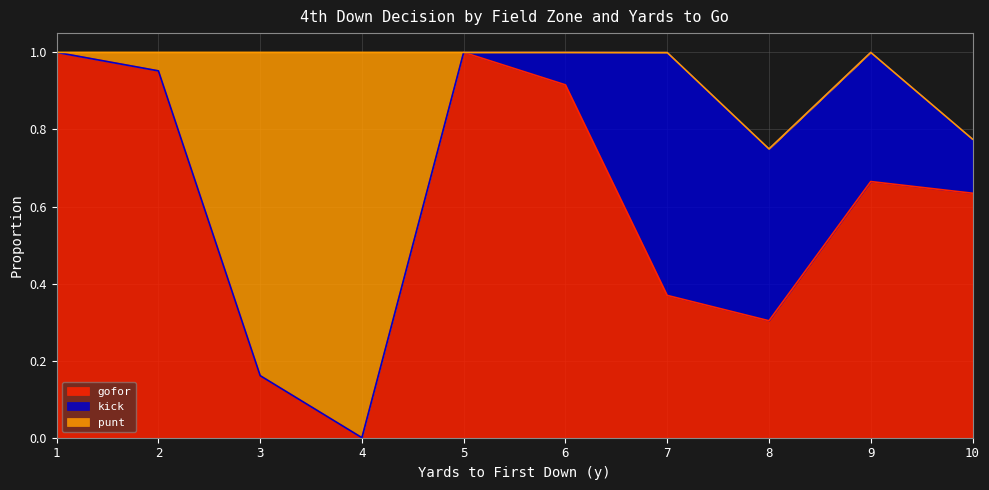

The kick series shows 0.4 at 8. True or false?

True